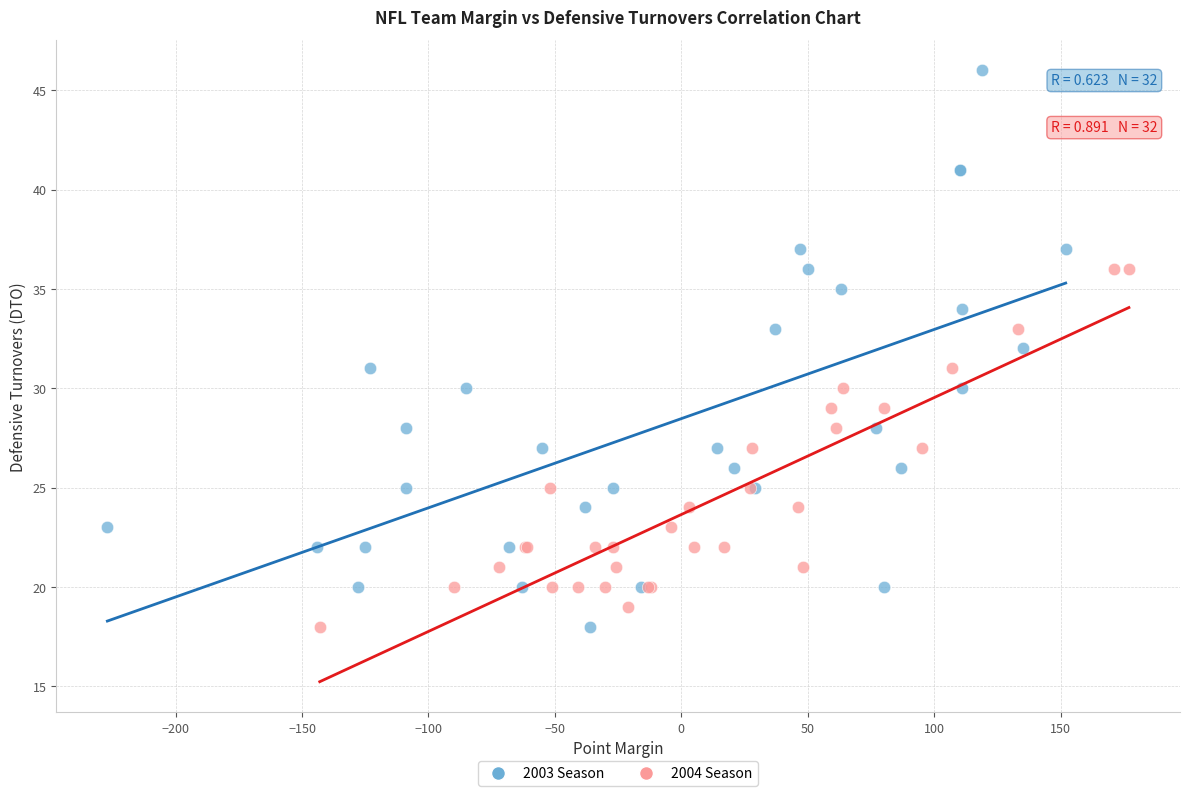

Which series contains the highest Y value?

2003 Season